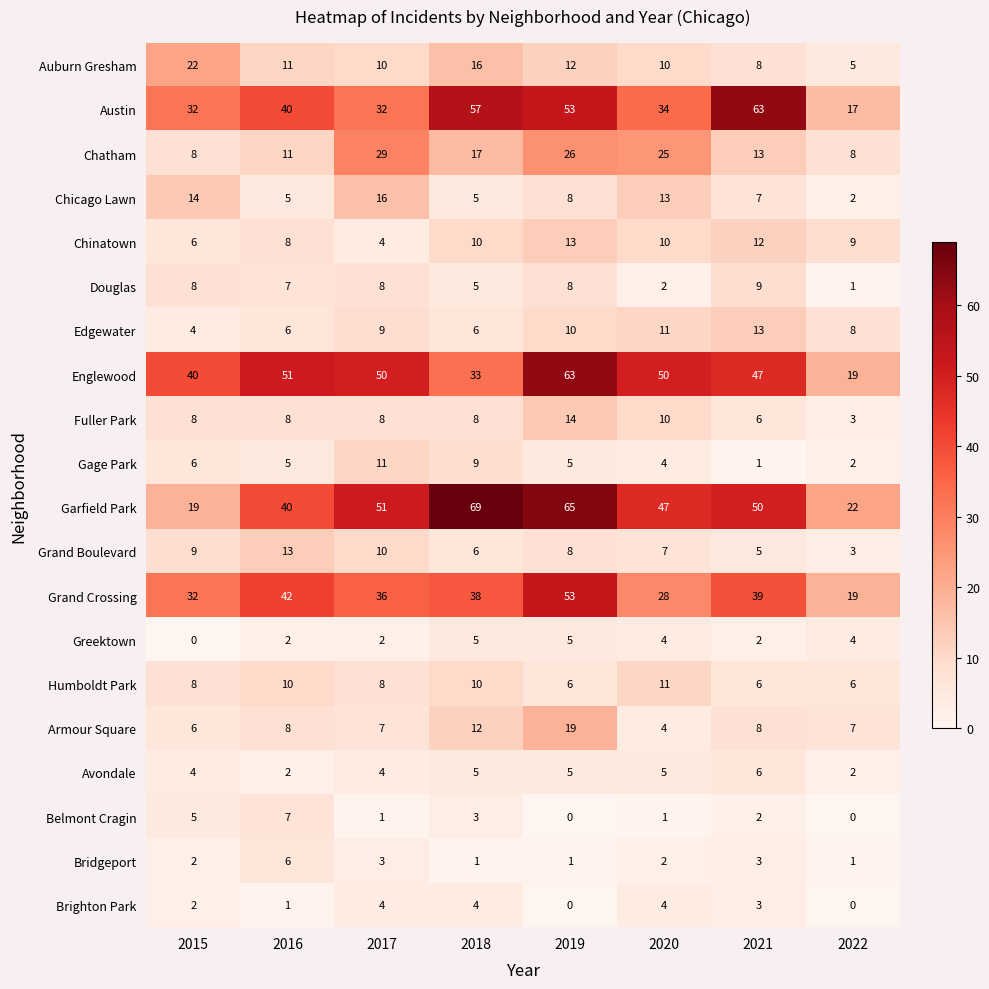

At which label does Belmont Cragin first exceed 2?

2015